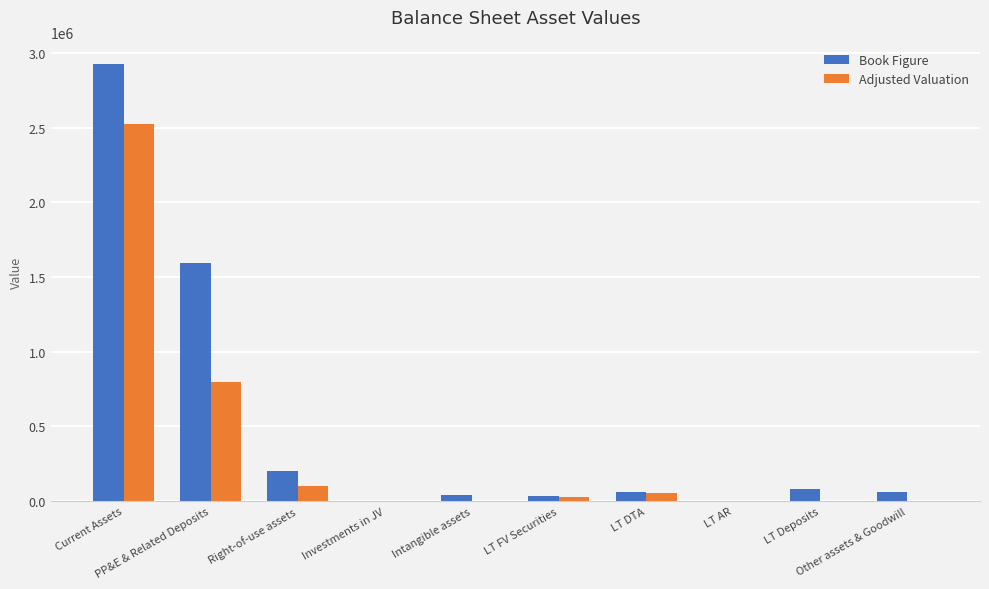

What is the approximate value of Book Figure at LT AR?

547.0